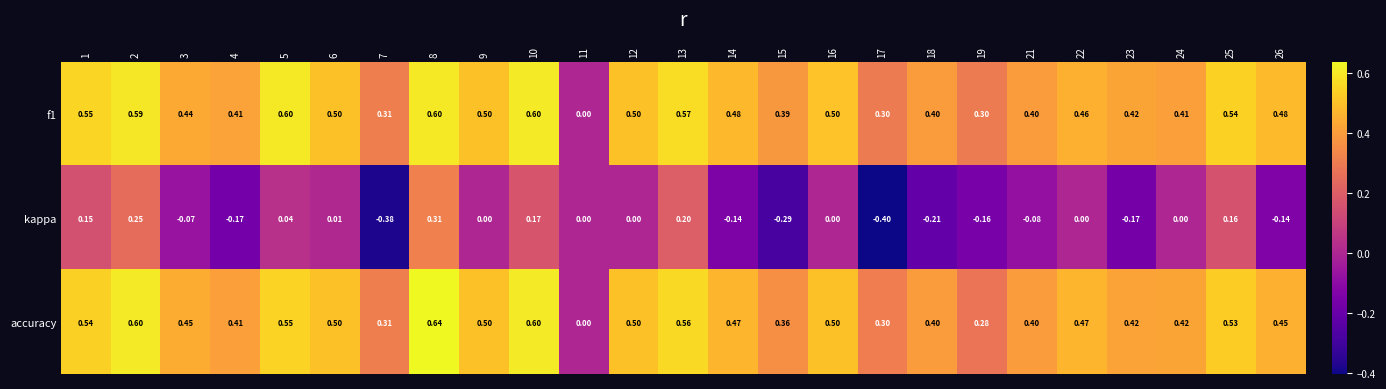

Which series has the widest spread of values?

kappa